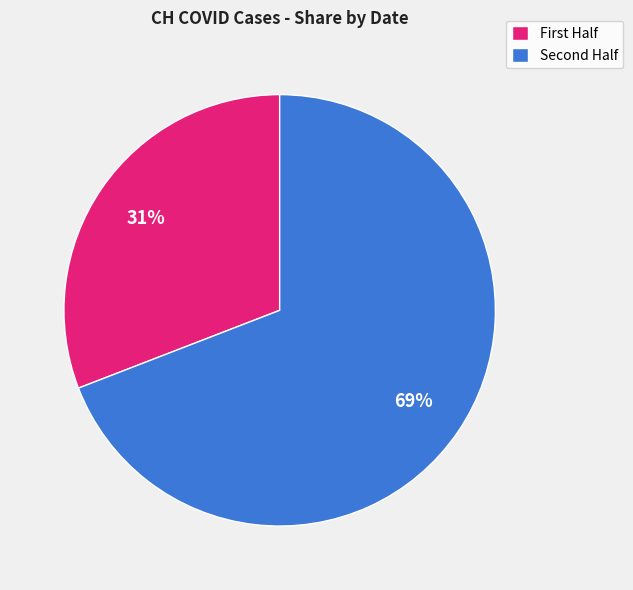

Which category has the smallest portion of the pie?

First Half